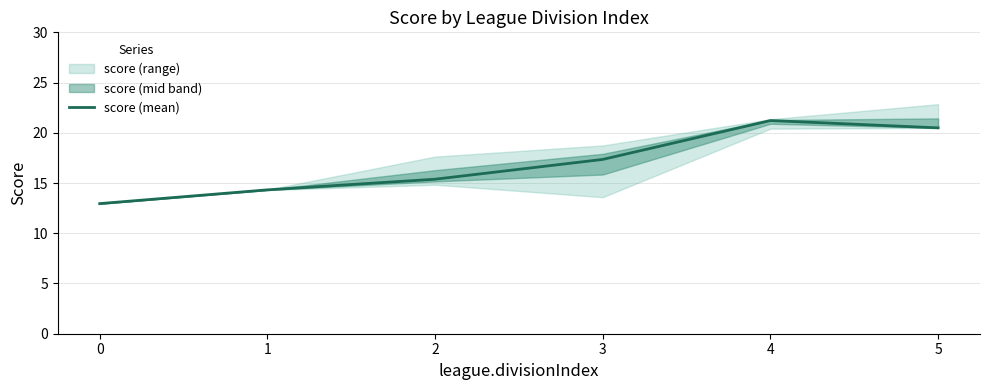

Reading left to right, what are all the values shown in this chart?

0=12.9	1=14.3	2=15.4	3=17.4	4=21.2	5=20.5